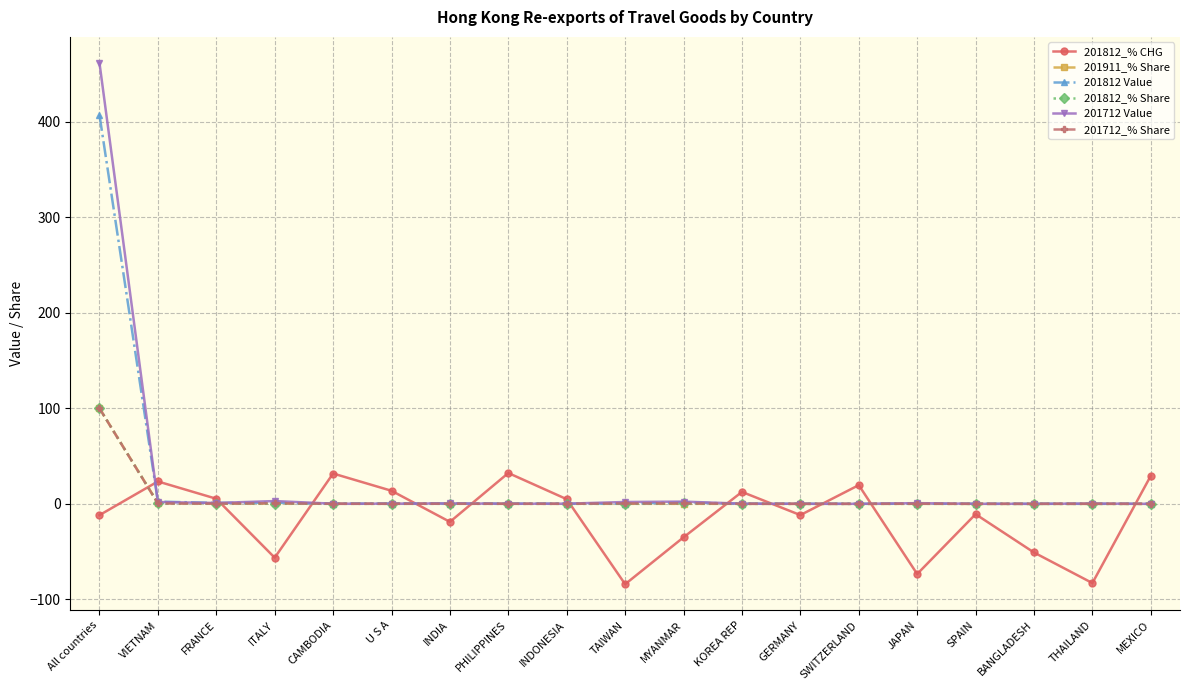

What is the difference between the second highest and second lowest values in the 201712_% Share series?

0.6